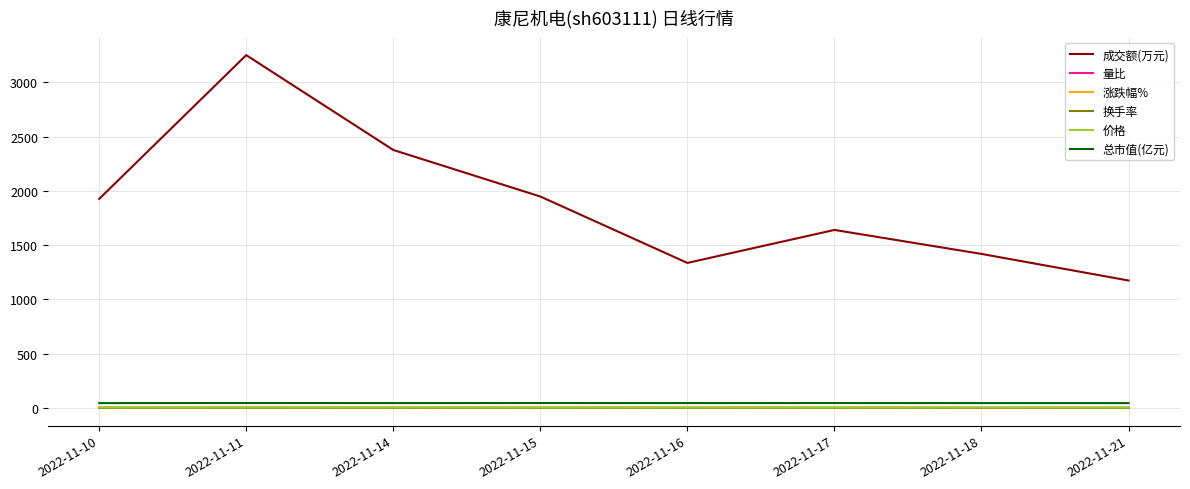

What is the sum of the 总市值(亿元) values at 2022-11-10 and 2022-11-11?

88.6